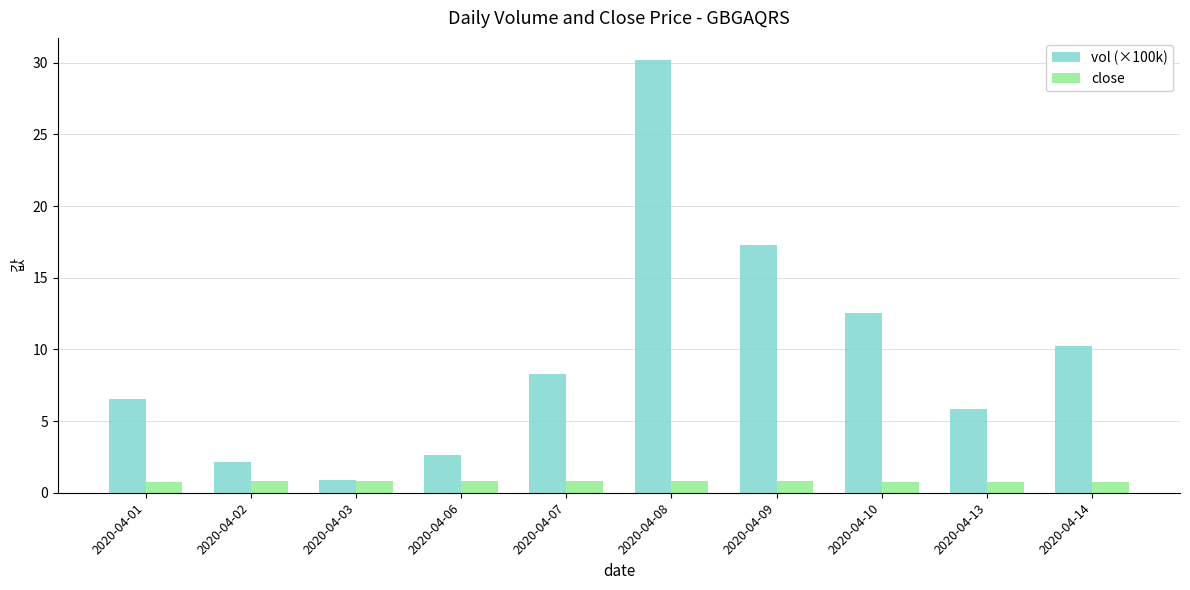

What is the sum of all vol (×100k) values?

96.5